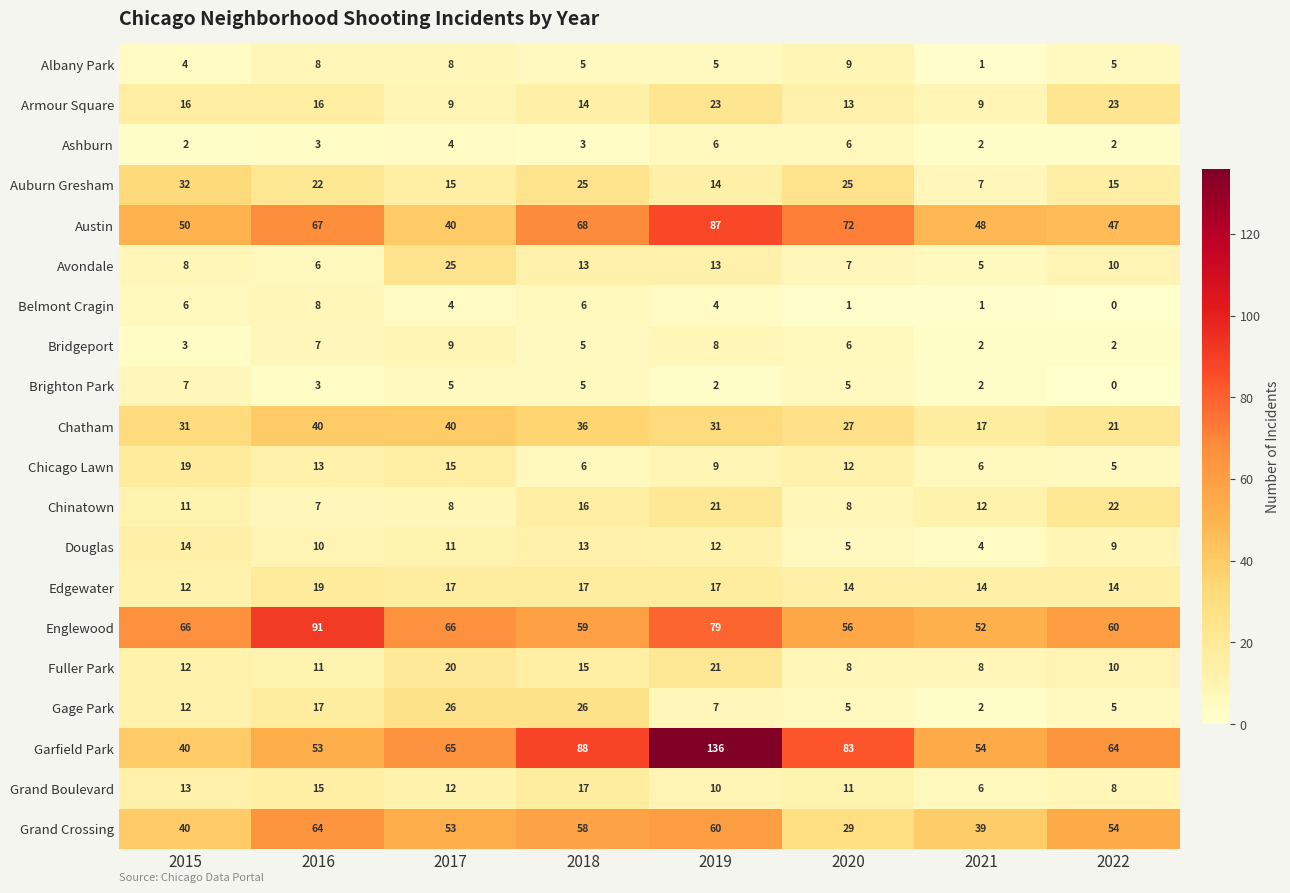

What is the greatest value displayed?

136